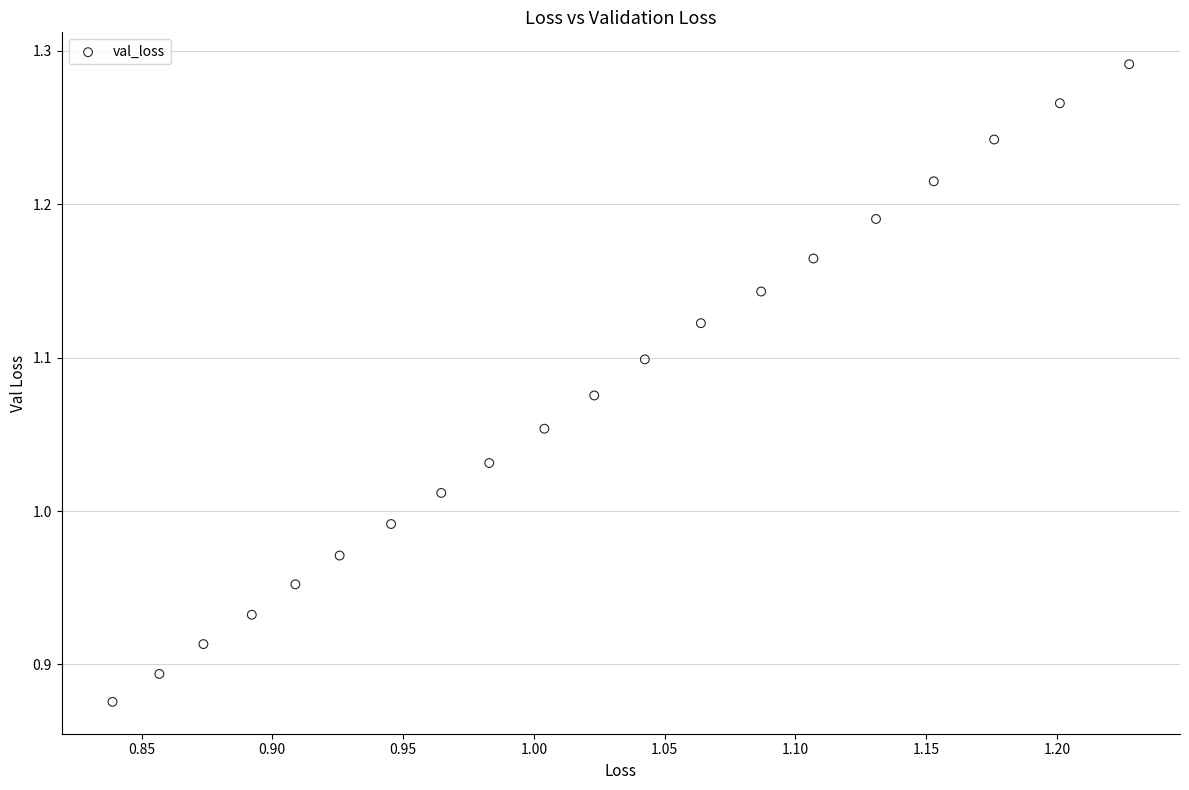

What is the range of X values (max minus min)?

0.4